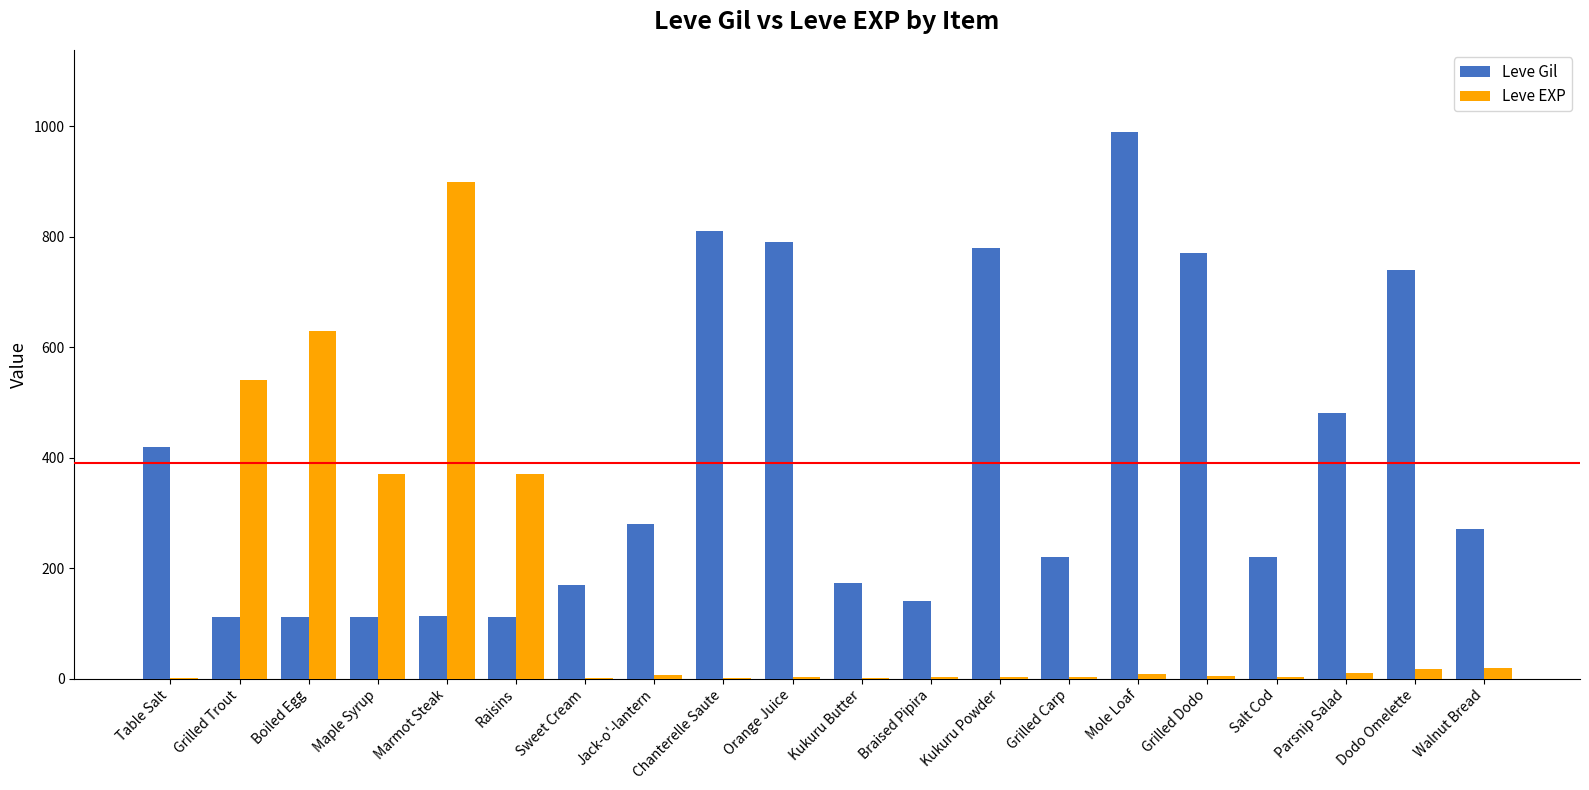

What is the average value of the Leve Gil series?

391